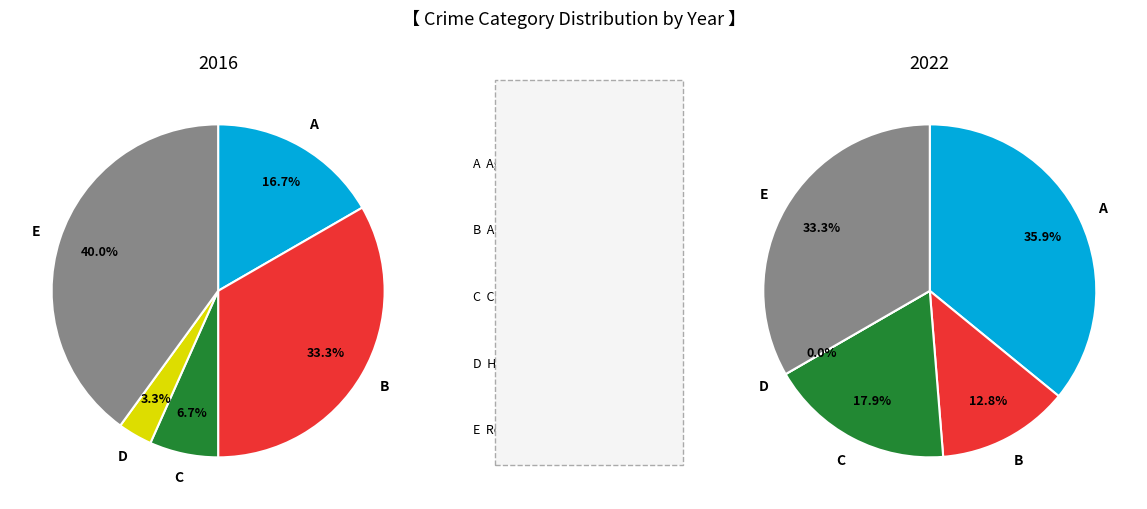

To the nearest percent, what is the average slice percentage?

20%